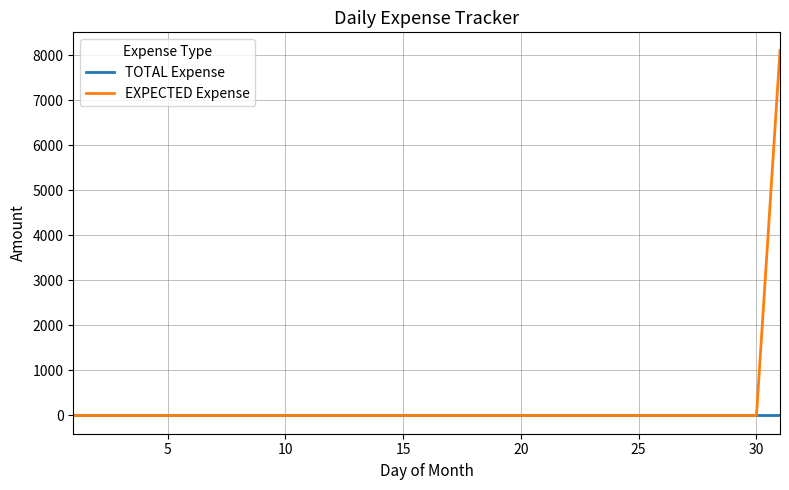

Rank the series by their maximum value, from highest to lowest.

EXPECTED Expense, TOTAL Expense